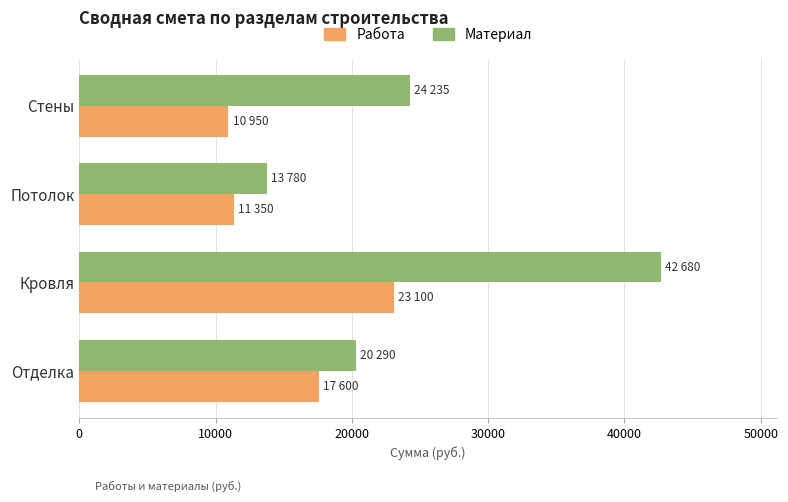

What is the total value across all series at Кровля?

65780.0